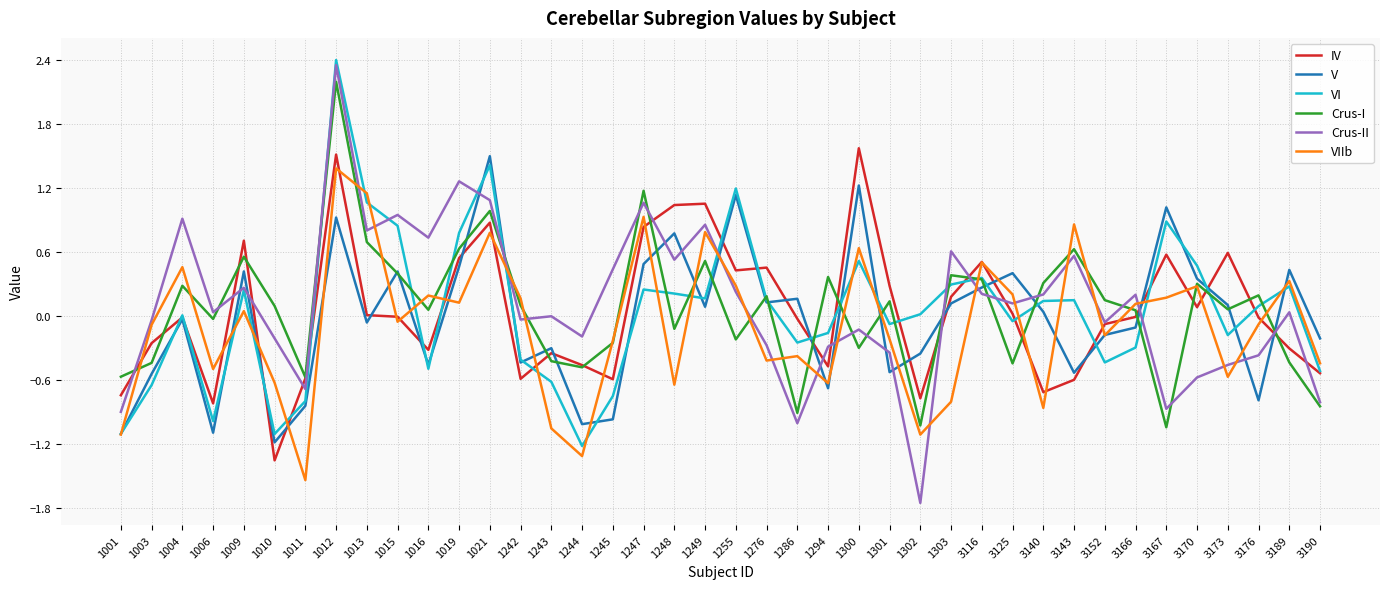

What are all the series names shown in the legend?

IV, V, VI, Crus-I, Crus-II, VIIb